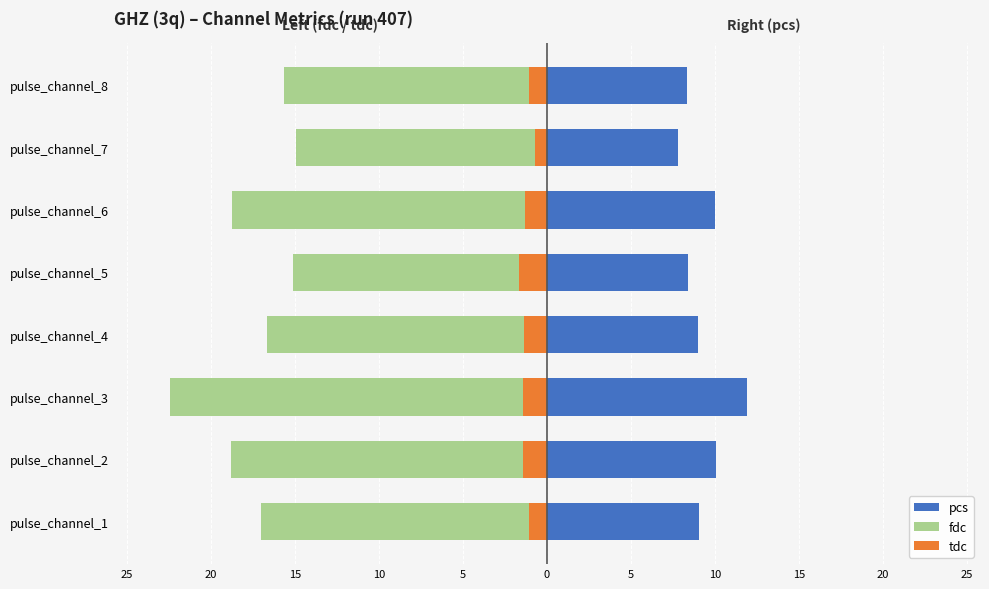

True or false: fdc has a value of -9.8 at pulse_channel_3.

False